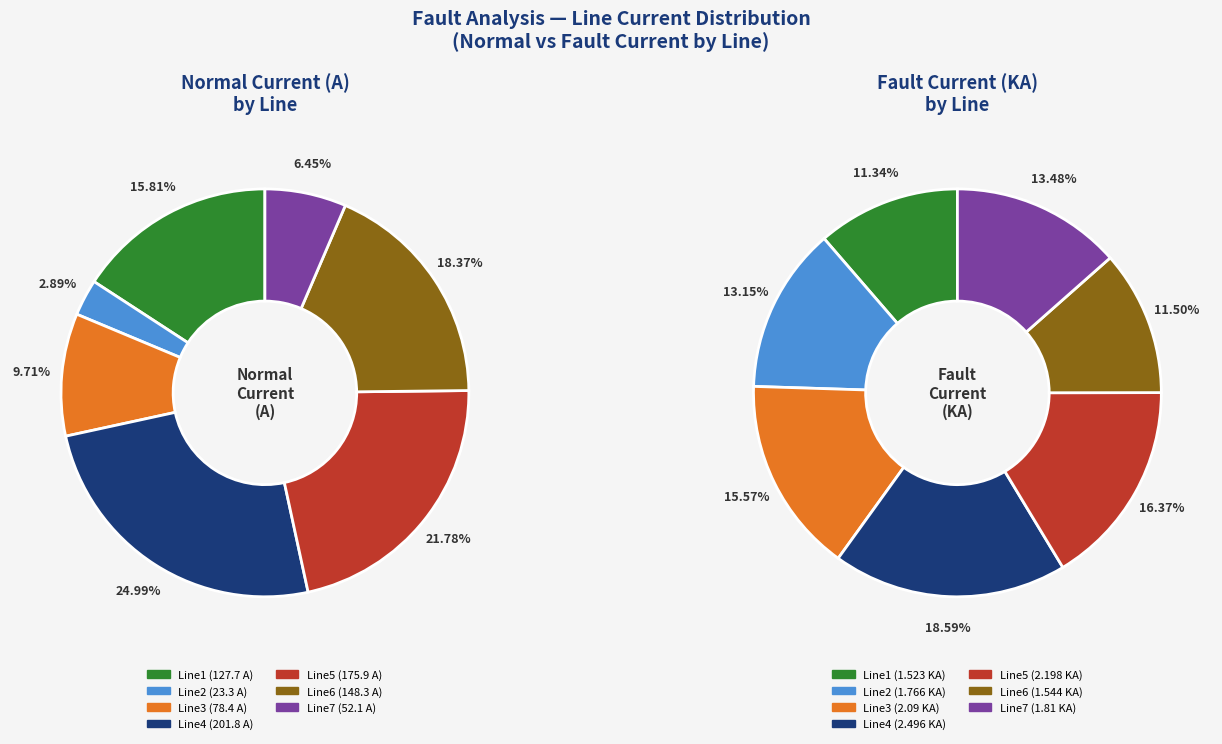

How many slices are in this pie chart?

7